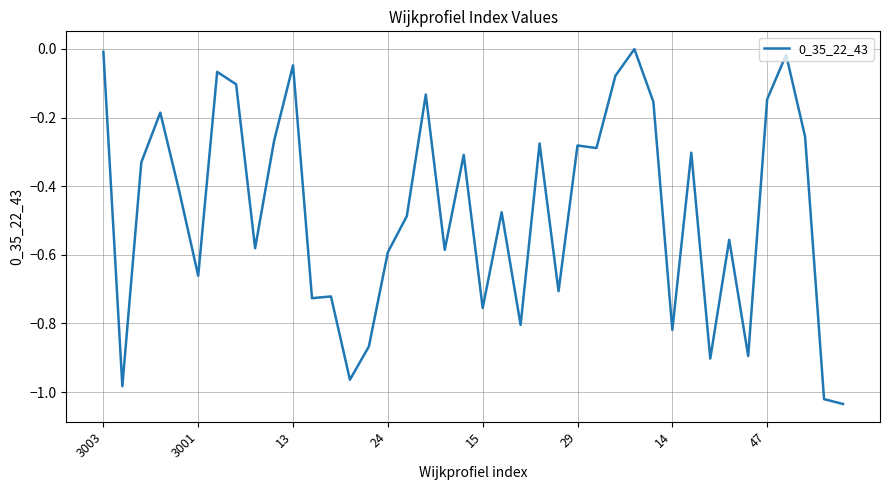

What is the difference between the maximum and minimum values?

1.0